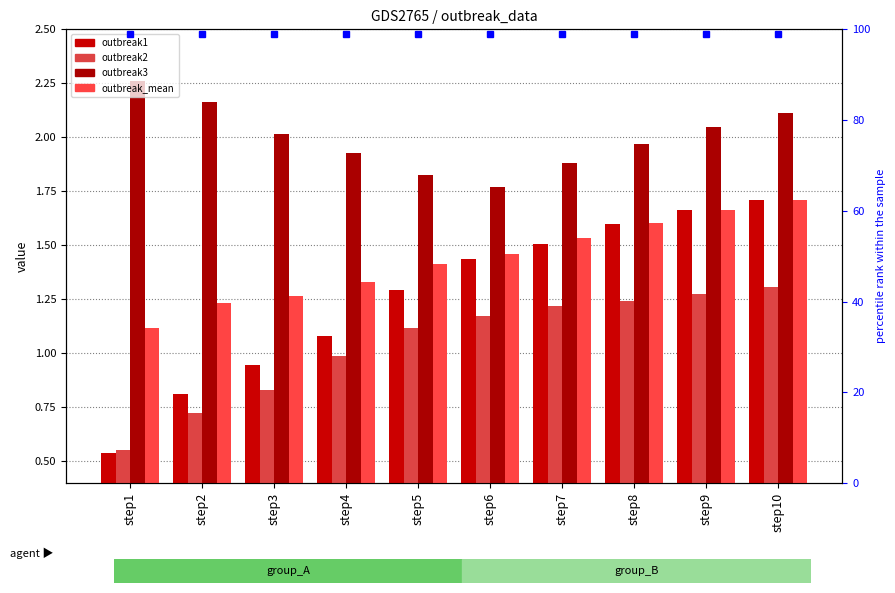

What is the total value across all series at step7?

6.1